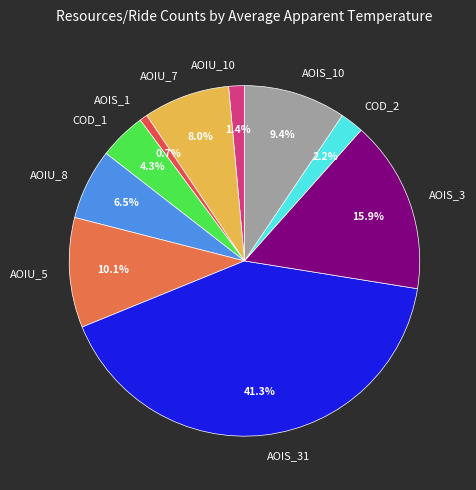

What is the smallest slice in the pie chart?

AOIS_1